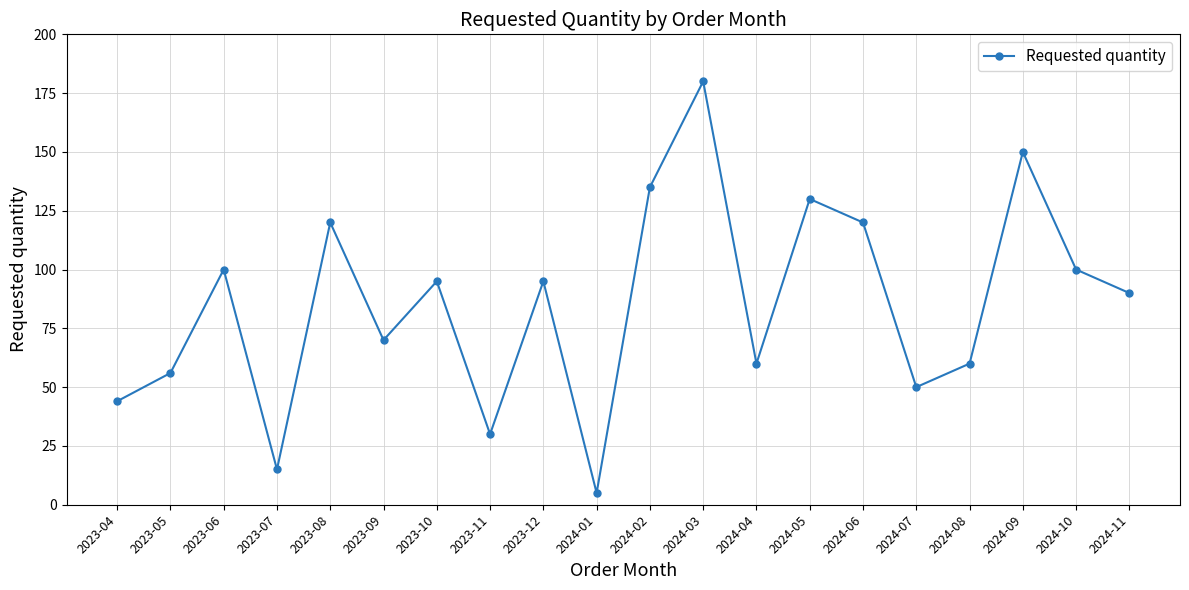

Where does the data first go above 95?

2023-06